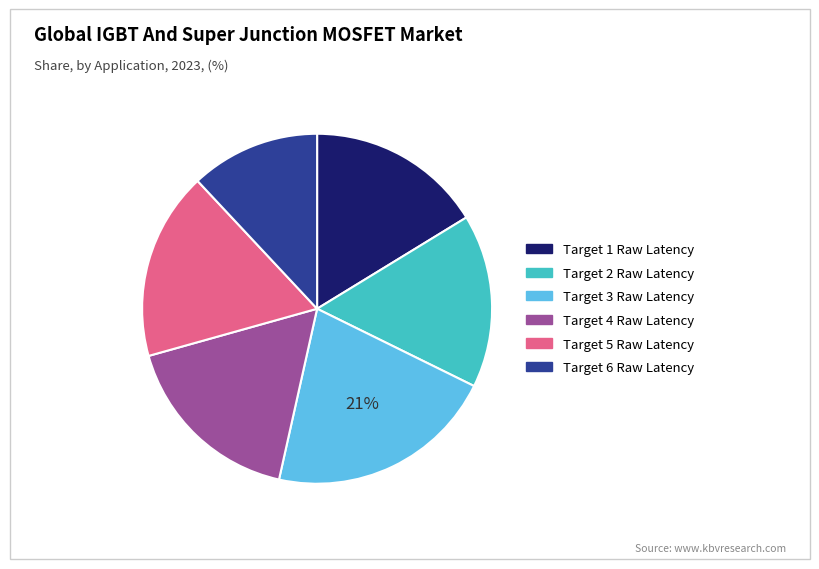

Is there any slice that represents more than half of the pie?

No